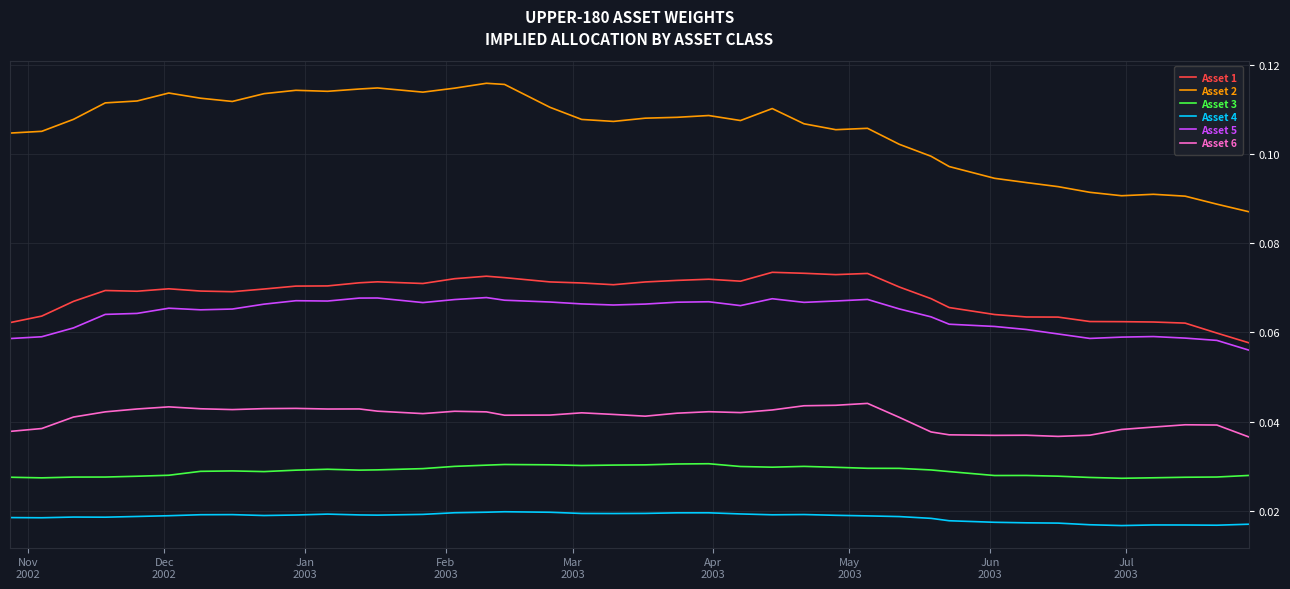

List the series in order of their peak value, lowest first.

Asset 4, Asset 3, Asset 6, Asset 5, Asset 1, Asset 2